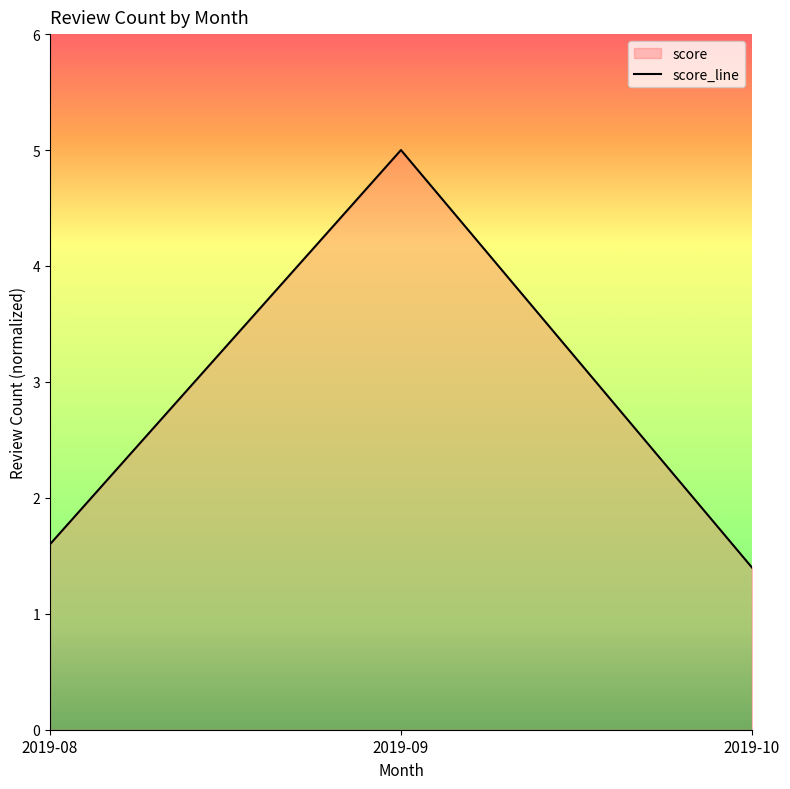

Where is the data nearest to the value 3?

2019-08